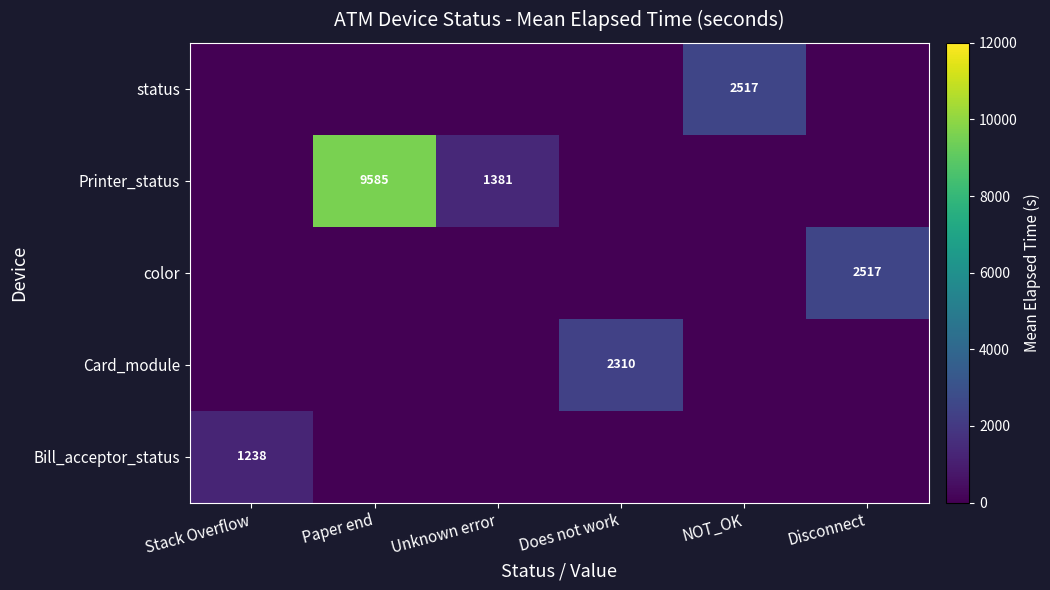

The Printer_status series shows 2303.7 at Unknown error. True or false?

False